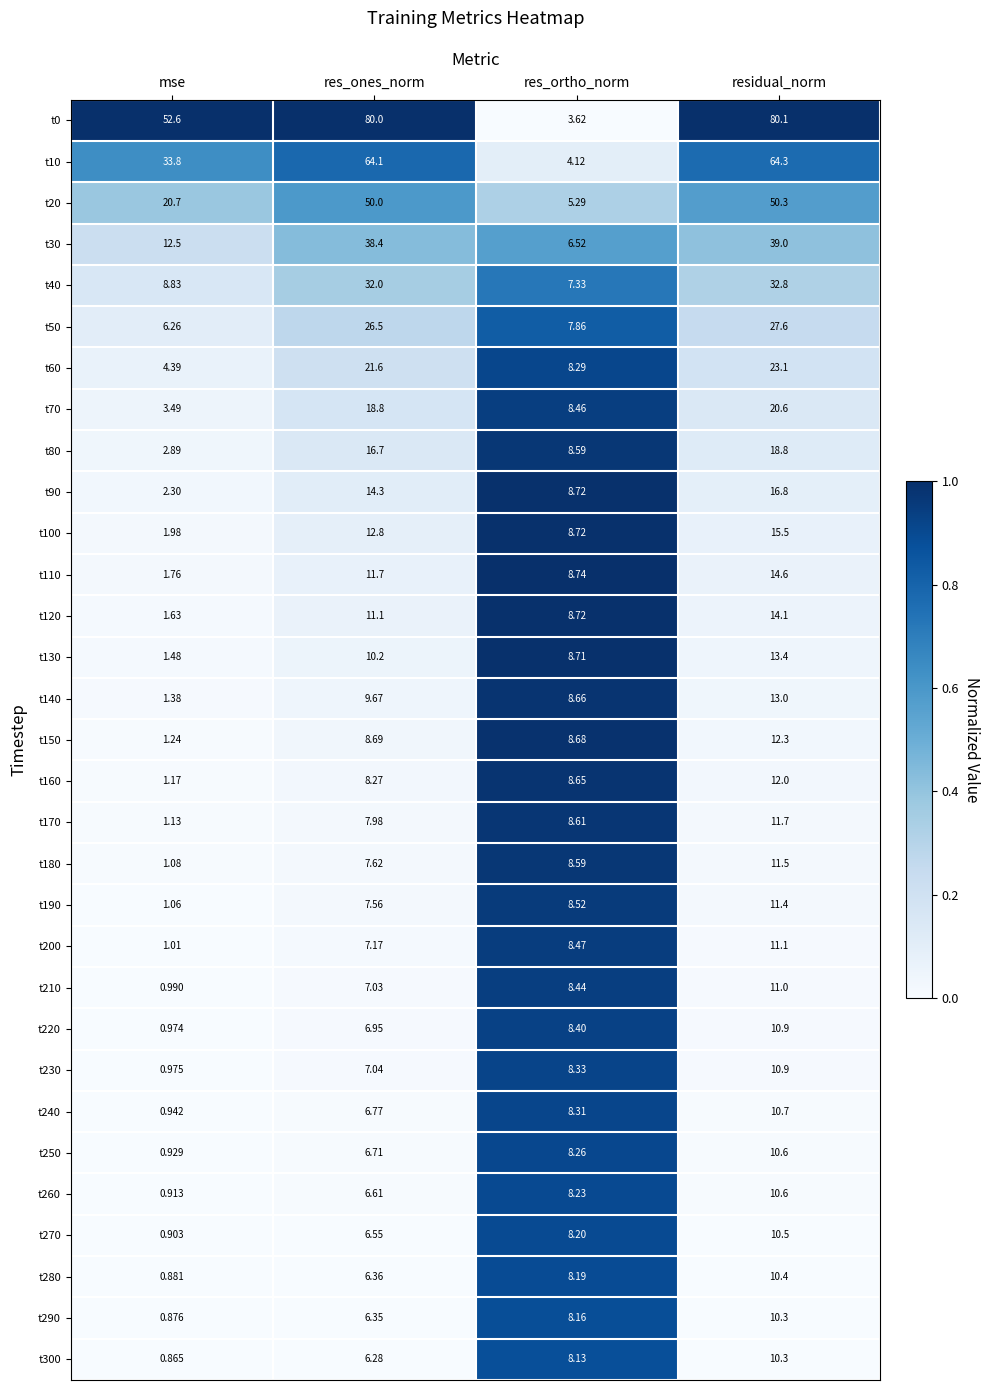

Which label corresponds to the largest value in the chart?

residual_norm